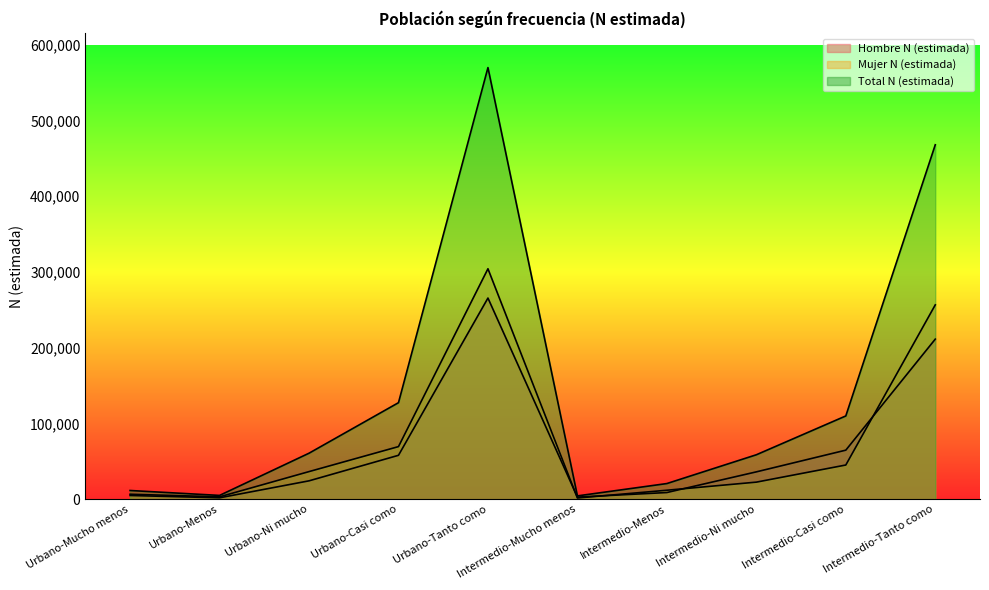

List the series in order of their peak value, highest first.

Total N (estimada), Mujer N (estimada), Hombre N (estimada)